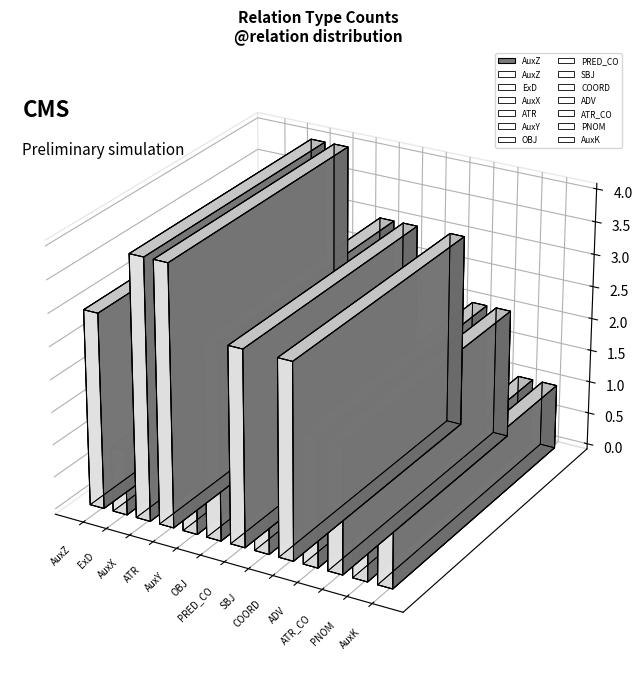

Which has a higher value, PNOM or ATR_CO?

ATR_CO